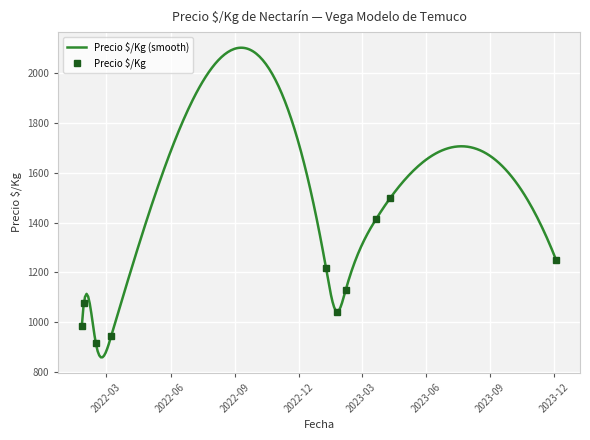

Which label corresponds to the largest value in the chart?

2023-03-22